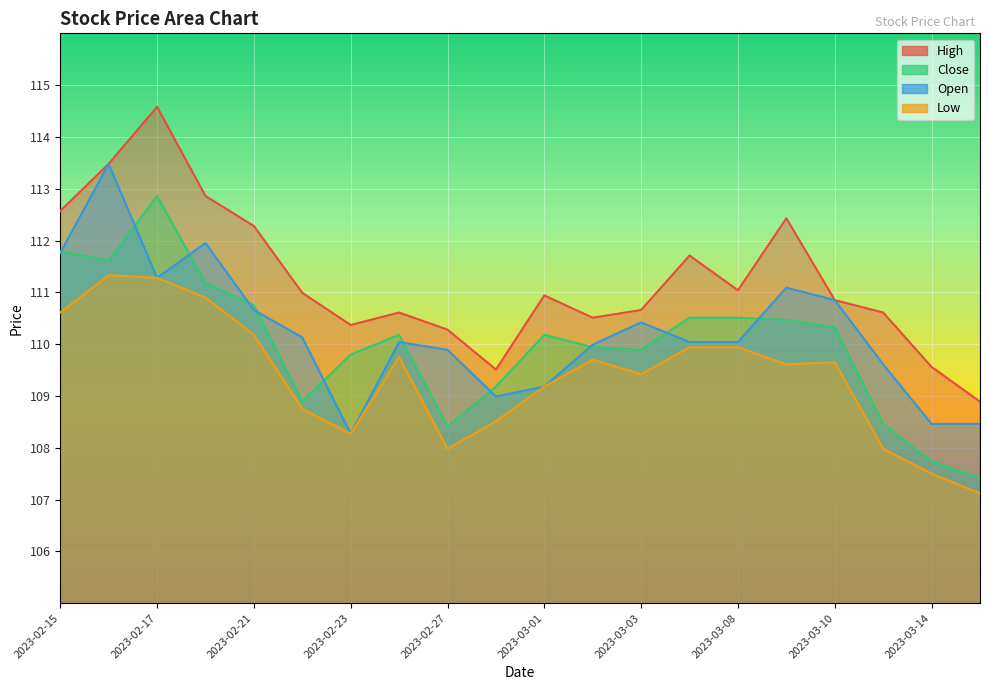

Reading left to right, what are all the values shown in this chart?

High: 112.6	113.5	114.6	112.9	112.3	111.0	110.4	110.6	110.3	109.5	110.9	110.5	110.7	111.7	111.0	112.4	110.8	110.6	109.6	108.9
Close: 111.8	111.6	112.9	111.2	110.8	108.9	109.8	110.2	108.4	109.2	110.2	109.9	109.9	110.5	110.5	110.5	110.3	108.5	107.7	107.4
Open: 111.8	113.5	111.3	112.0	110.7	110.1	108.3	110.0	109.9	109.0	109.2	110.0	110.4	110.0	110.0	111.1	110.8	109.6	108.5	108.5
Low: 110.6	111.3	111.3	110.9	110.2	108.8	108.3	109.8	108.0	108.5	109.2	109.7	109.4	109.9	109.9	109.6	109.7	108.0	107.5	107.1